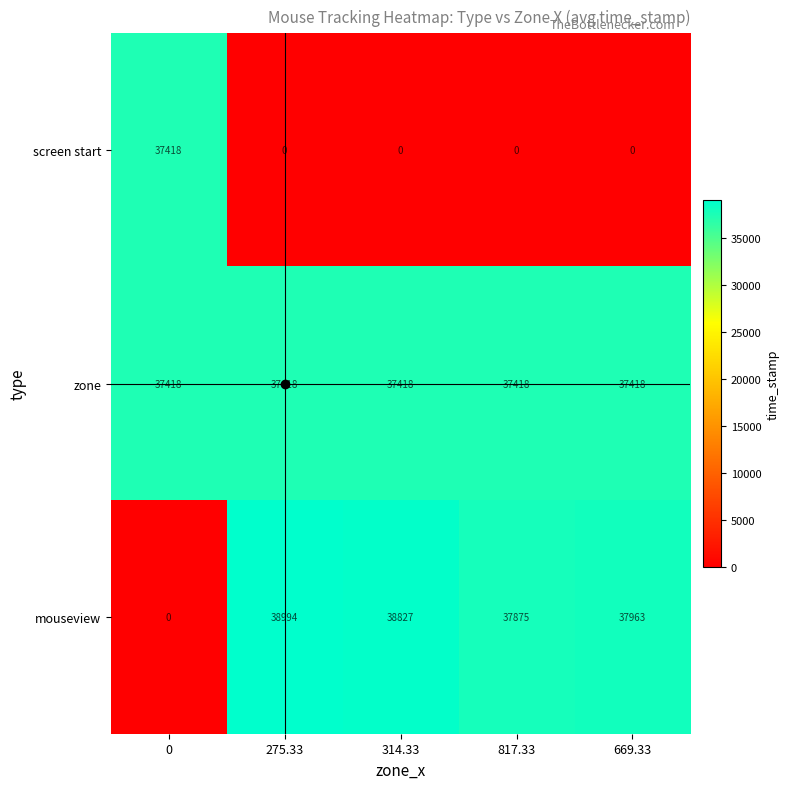

At which category is the sum across all series the highest?

275.33